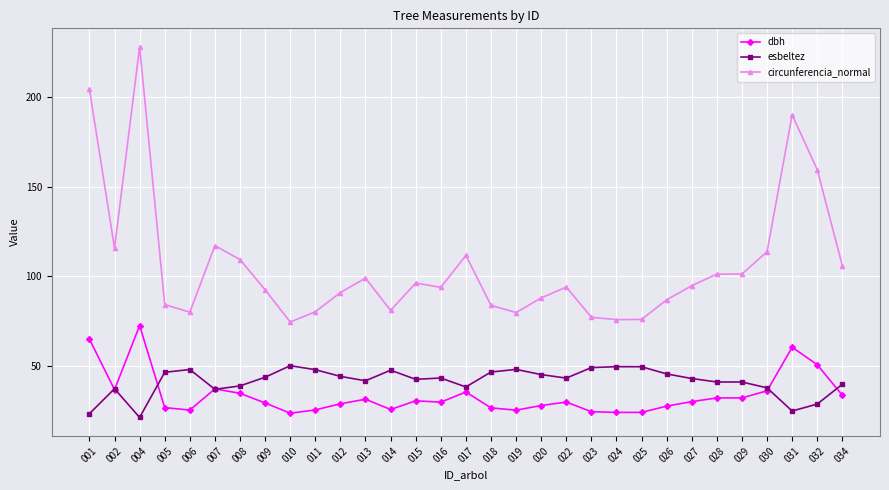

True or false: dbh has a value of 5.9 at 010.

False